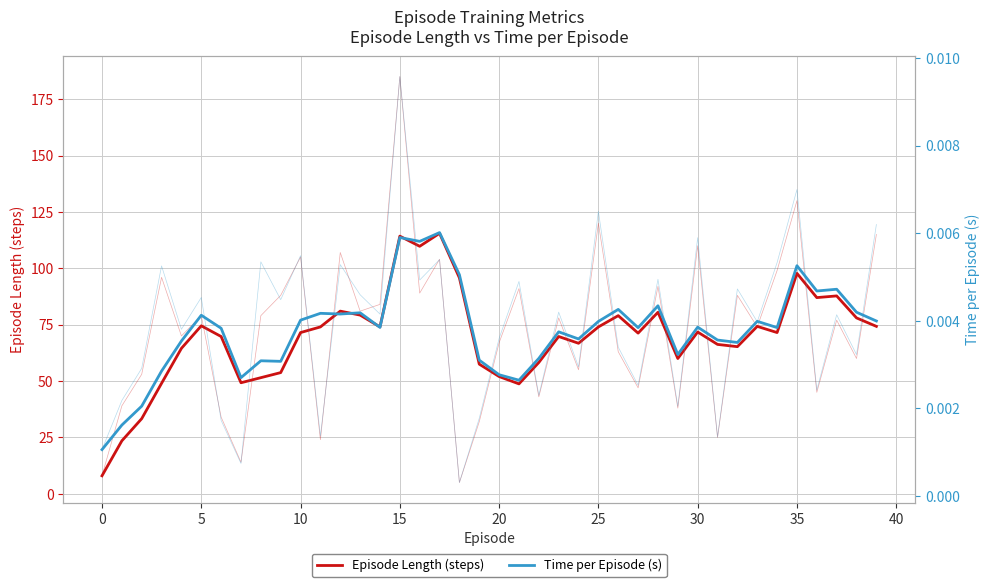

Reading left to right, extract all data points from this chart.

Episode Length (steps): 8.0	23.5	33.3	49.0	64.5	74.5	69.8	49.2	51.5	53.8	71.5	74.0	81.0	79.2	74.0	114.2	109.8	115.5	95.8	57.5	52.0	48.8	58.2	69.8	66.8	74.0	79.0	71.2	80.5	60.0	71.8	66.2	65.2	74.2	71.5	97.8	87.0	87.8	78.0	74.2
Time per Episode (s): 0.0	0.0	0.0	0.0	0.0	0.0	0.0	0.0	0.0	0.0	0.0	0.0	0.0	0.0	0.0	0.0	0.0	0.0	0.0	0.0	0.0	0.0	0.0	0.0	0.0	0.0	0.0	0.0	0.0	0.0	0.0	0.0	0.0	0.0	0.0	0.0	0.0	0.0	0.0	0.0